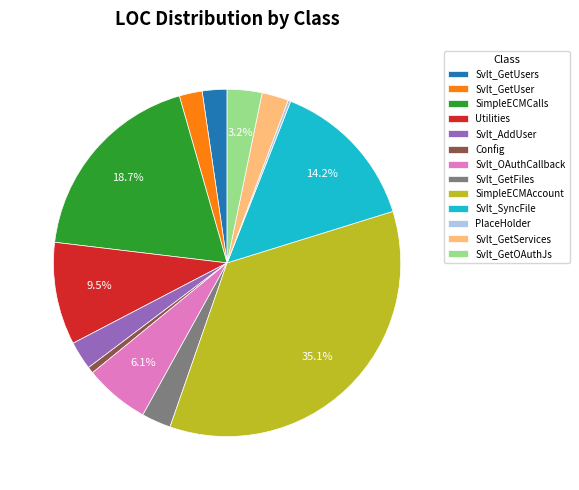

Between Svlt_AddUser and Svlt_OAuthCallback, which is larger?

Svlt_OAuthCallback